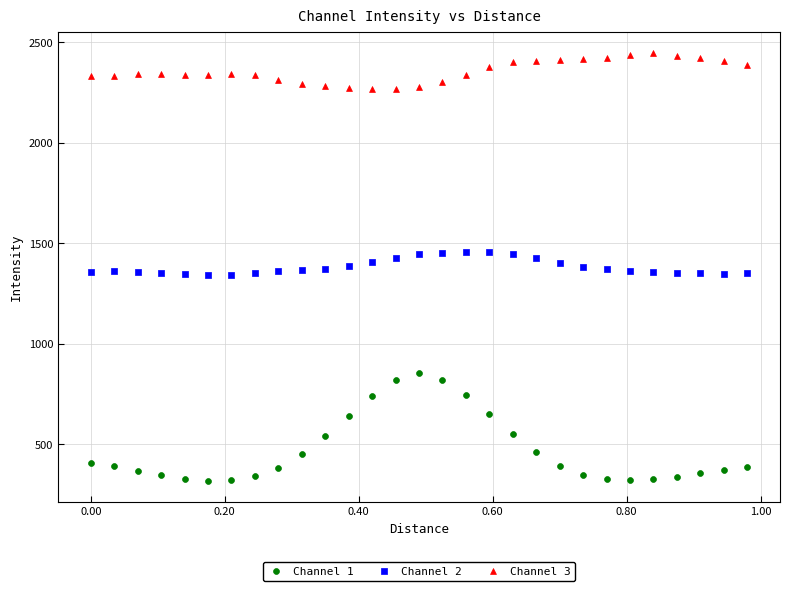

Which series reaches the maximum Y coordinate?

Channel 3